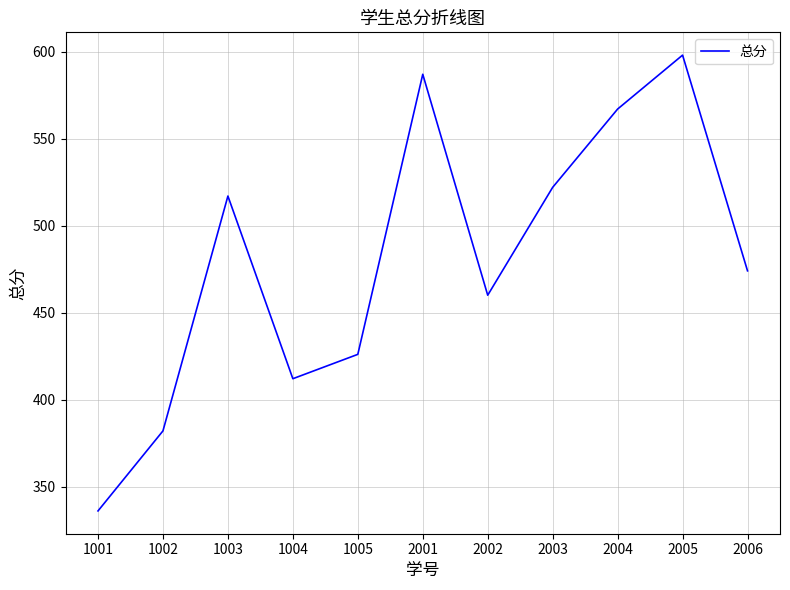

Rank the categories by value from lowest to highest.

1001, 1002, 1004, 1005, 2002, 2006, 1003, 2003, 2004, 2001, 2005